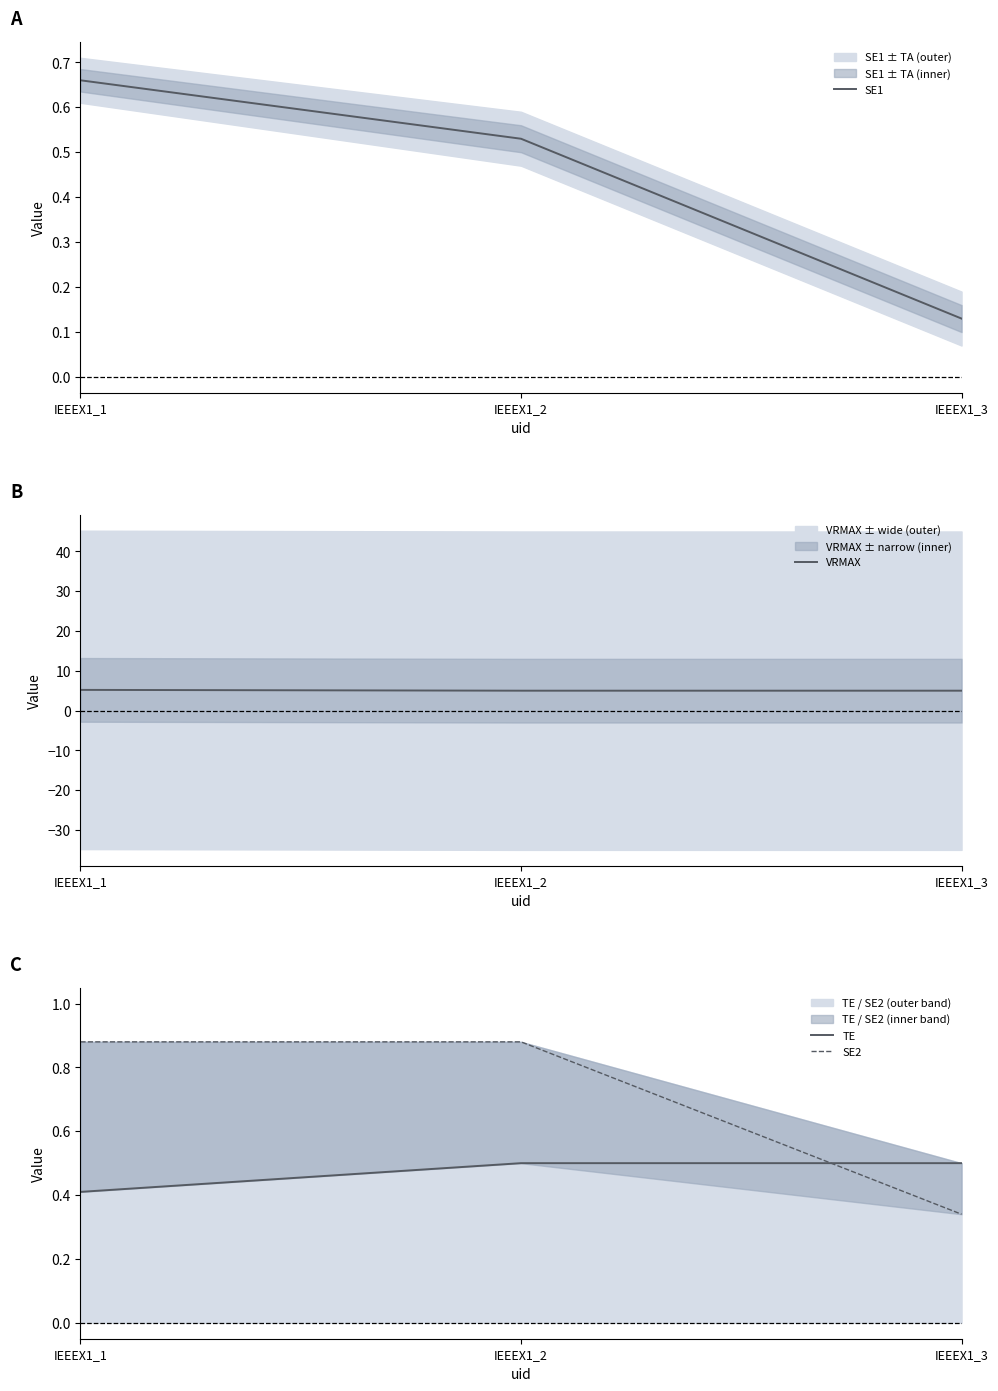

Between IEEEX1_1 and IEEEX1_3, which series saw the biggest shift?

SE2